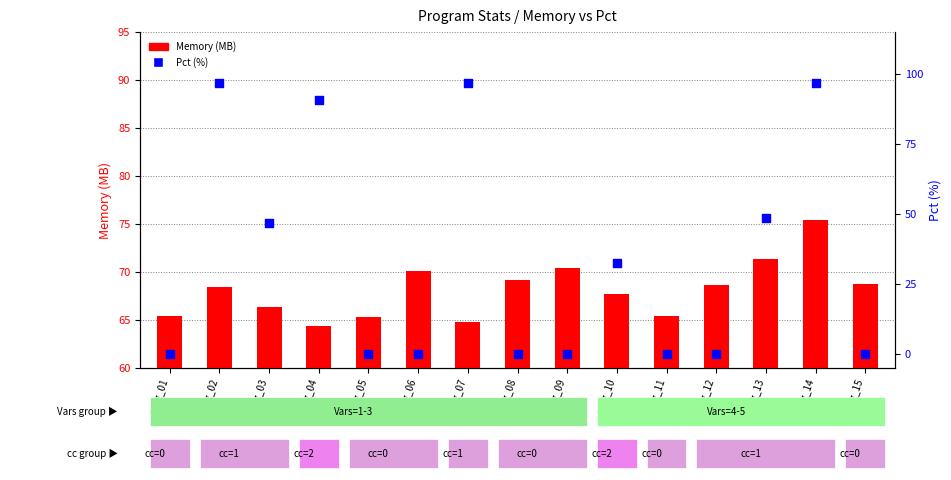

Which series reaches the maximum Y coordinate?

Pct (%)